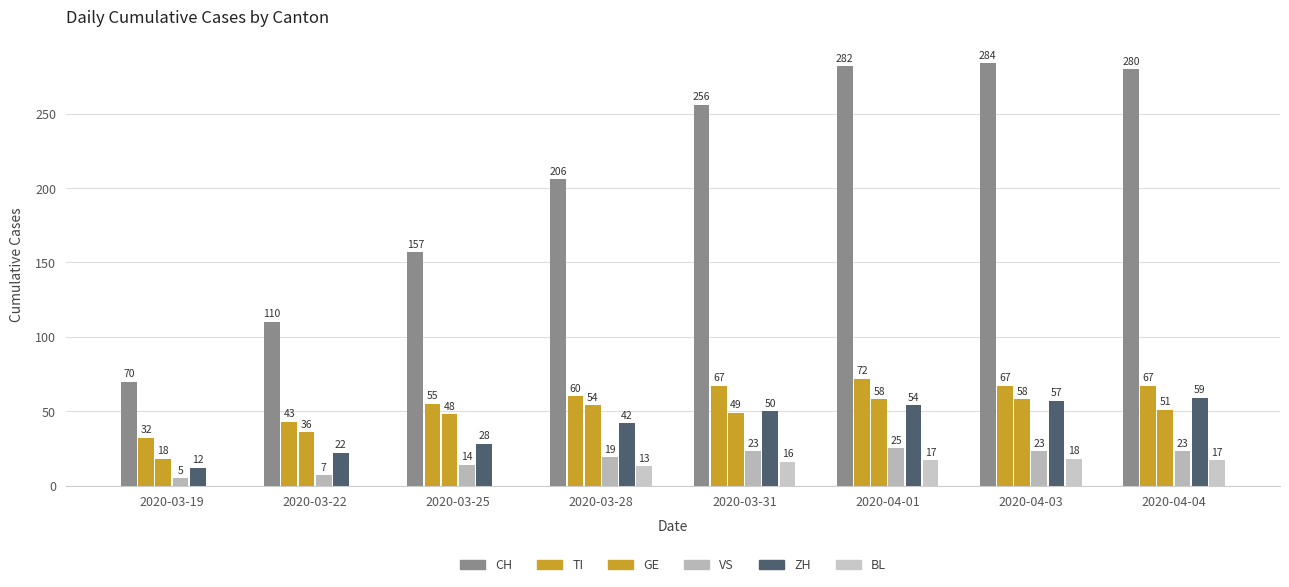

Which series changed the most between 2020-03-22 and 2020-04-01?

CH